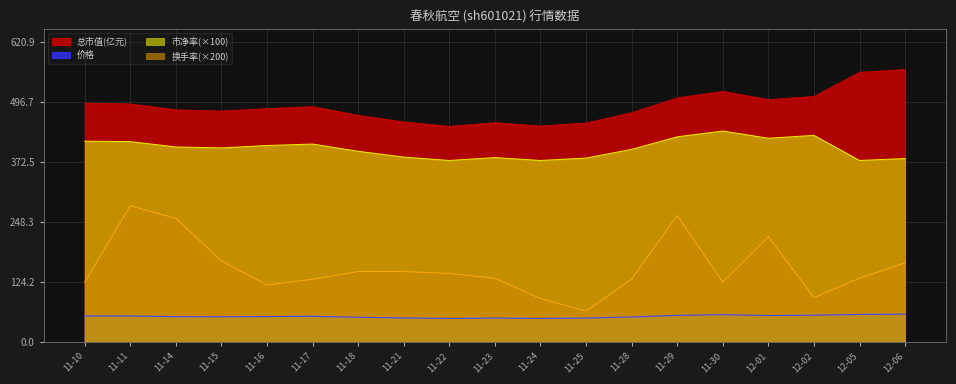

Which category has the highest value in the 换手率(×200) series?

11-11